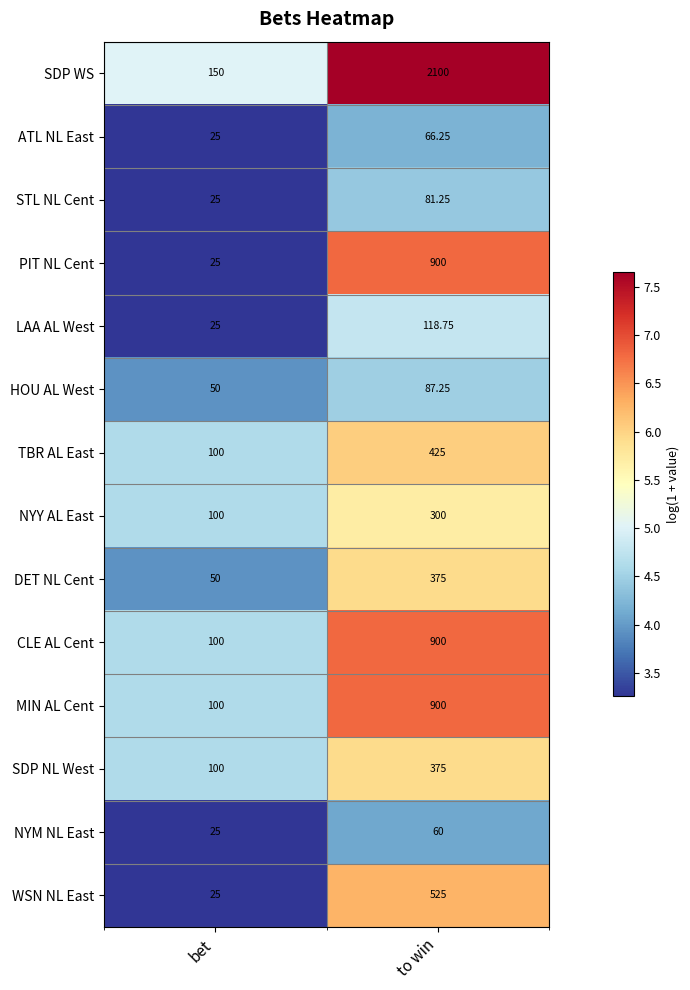

Which series has the largest total across all categories?

SDP WS